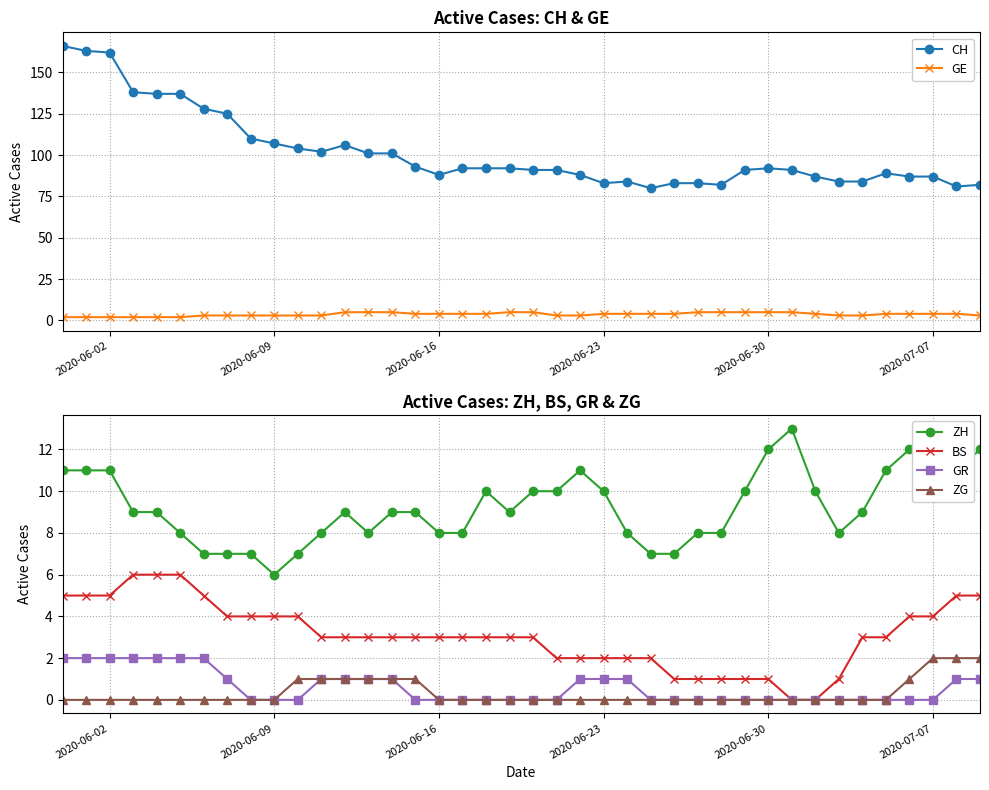

Reading left to right, transcribe all the data shown in this chart.

CH: 166	163	162	138	137	137	128	125	110	107	104	102	106	101	101	93	88	92	92	92	91	91	88	83	84	80	83	83	82	91	92	91	87	84	84	89	87	87	81	82
GE: 2	2	2	2	2	2	3	3	3	3	3	3	5	5	5	4	4	4	4	5	5	3	3	4	4	4	4	5	5	5	5	5	4	3	3	4	4	4	4	3
ZH: 11	11	11	9	9	8	7	7	7	6	7	8	9	8	9	9	8	8	10	9	10	10	11	10	8	7	7	8	8	10	12	13	10	8	9	11	12	13	11	12
BS: 5	5	5	6	6	6	5	4	4	4	4	3	3	3	3	3	3	3	3	3	3	2	2	2	2	2	1	1	1	1	1	0	0	1	3	3	4	4	5	5
GR: 2	2	2	2	2	2	2	1	0	0	0	1	1	1	1	0	0	0	0	0	0	0	1	1	1	0	0	0	0	0	0	0	0	0	0	0	0	0	1	1
ZG: 0	0	0	0	0	0	0	0	0	0	1	1	1	1	1	1	0	0	0	0	0	0	0	0	0	0	0	0	0	0	0	0	0	0	0	0	1	2	2	2